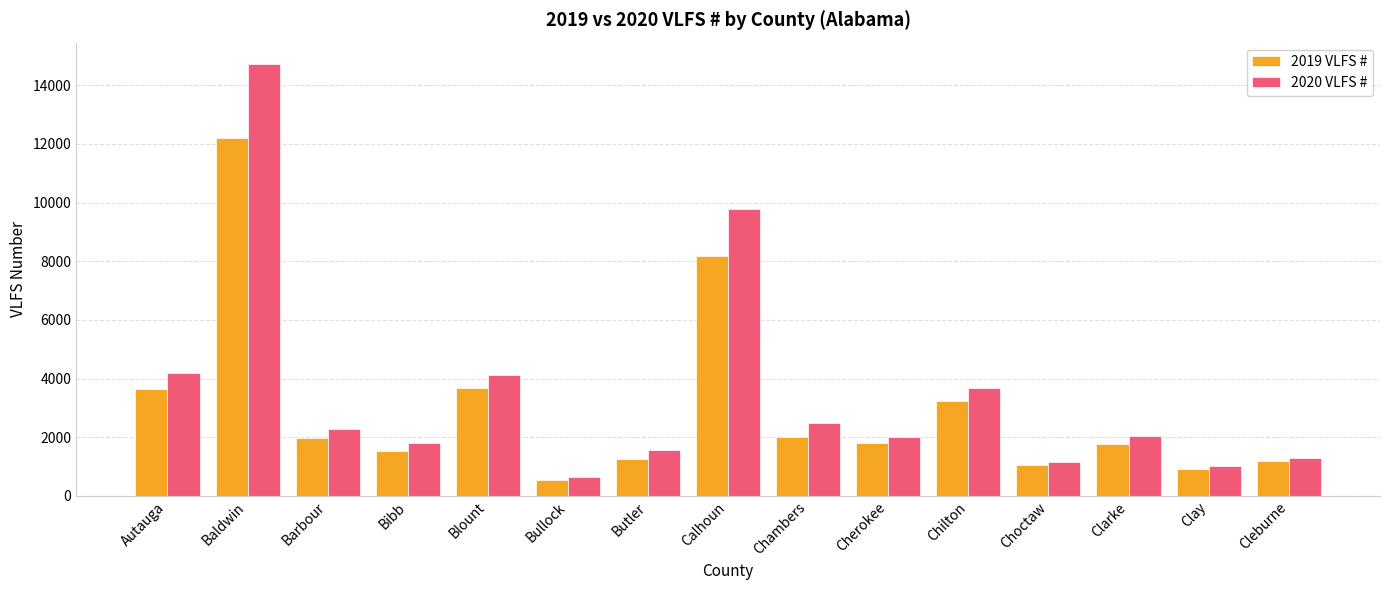

Between Bibb and Chilton, which series saw the biggest shift?

2020 VLFS #